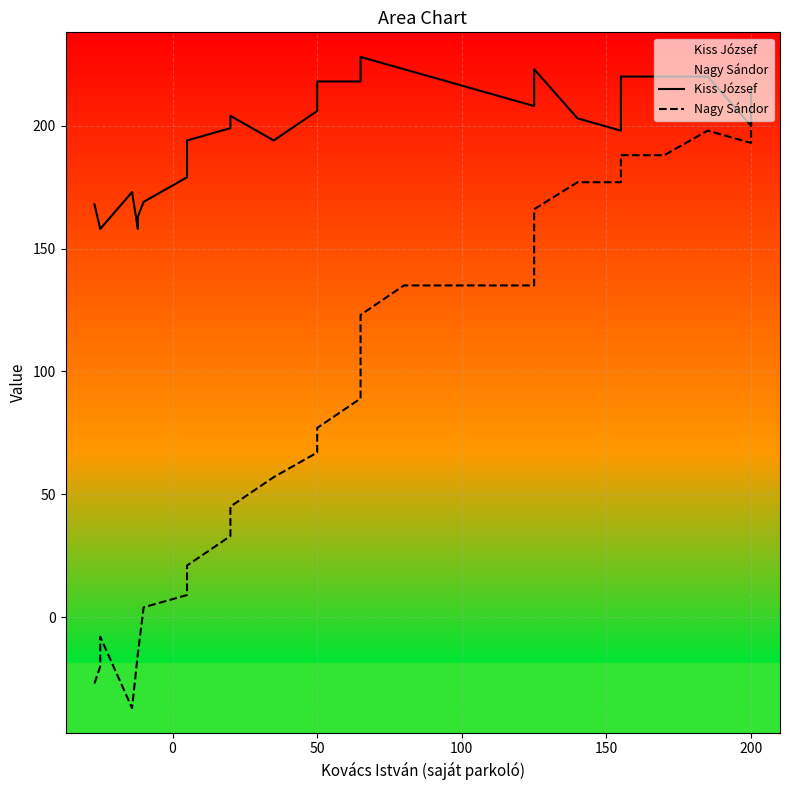

List the series in order of their overall mean, highest first.

Kiss József, Nagy Sándor